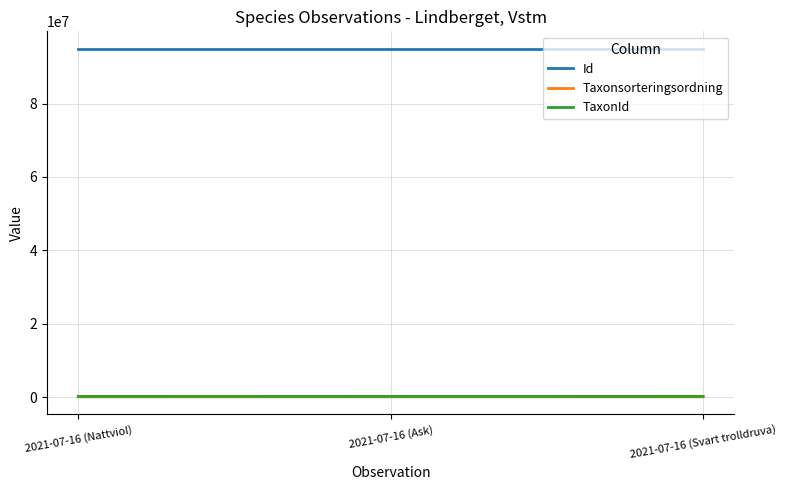

Does the chart have visible grid lines?

Yes